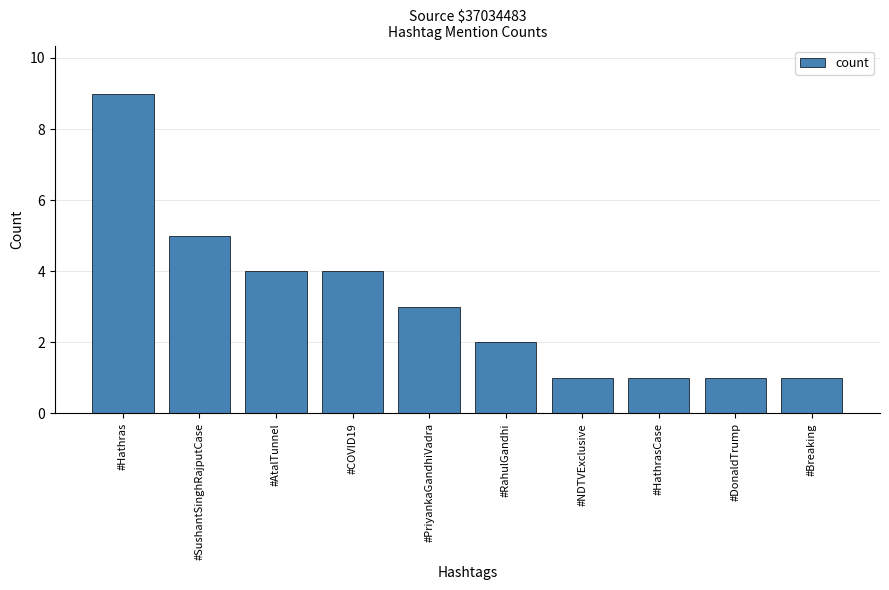

What is the change in value from #PriyankaGandhiVadra to #NDTVExclusive?

-2